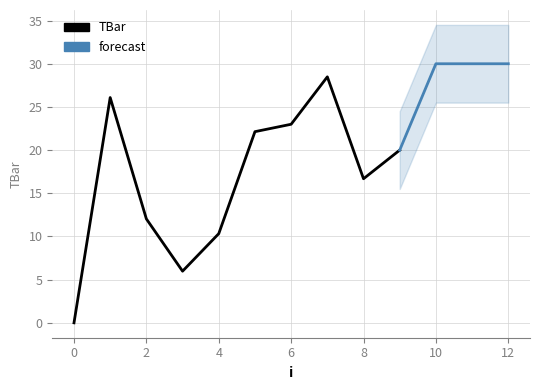

What value does the data have at 10?

30.0